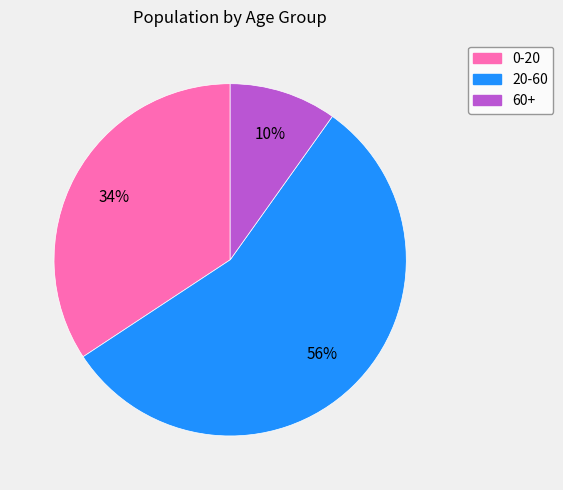

What percentage is the 60+ slice, to the nearest percent?

10%